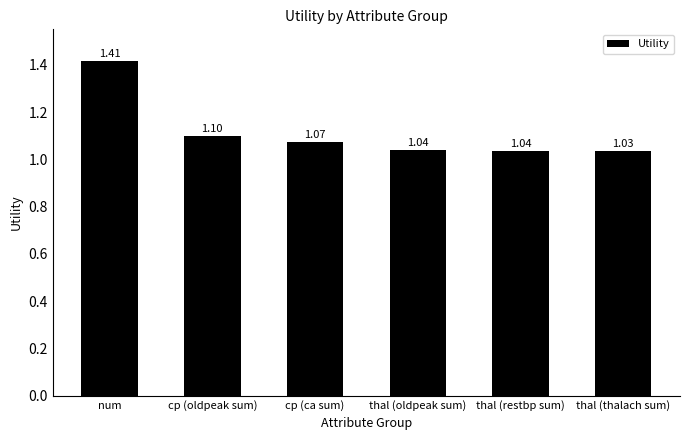

At which label is the value closest to 1?

thal (thalach sum)